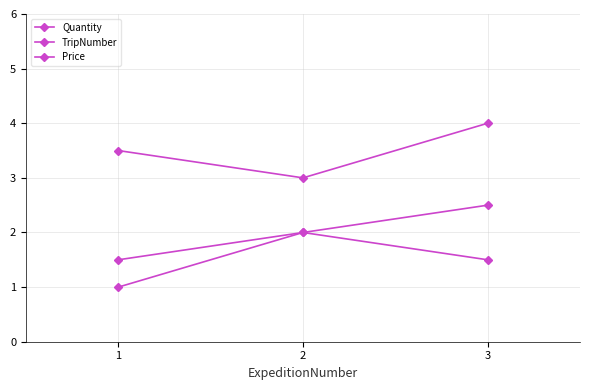

List the series in order of their peak value, highest first.

Quantity, Price, TripNumber